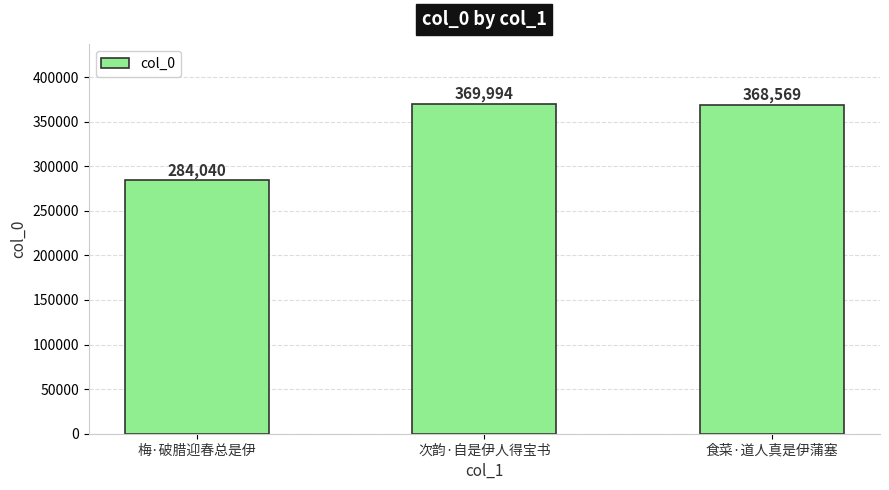

What is the sum of the values at 梅·破腊迎春总是伊 and 食菜·道人真是伊蒲塞?

652609